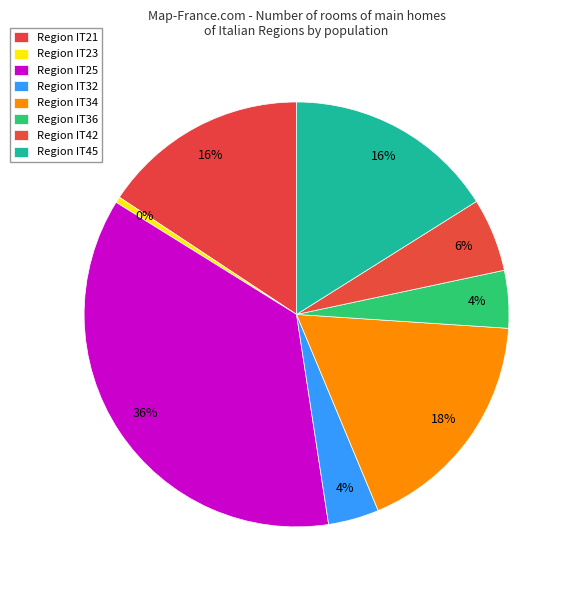

How many slices are in this pie chart?

8